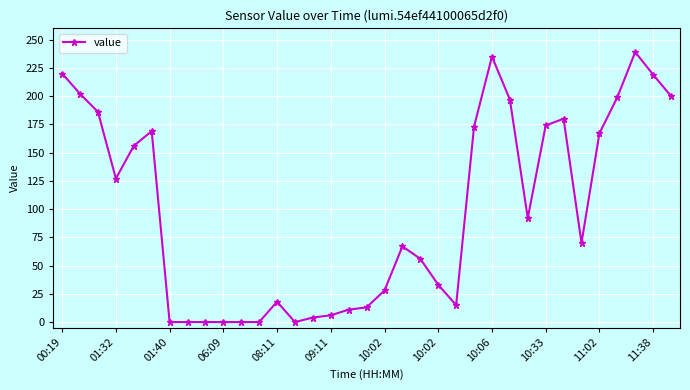

True or false: the data has more than 0 interior local peaks.

True